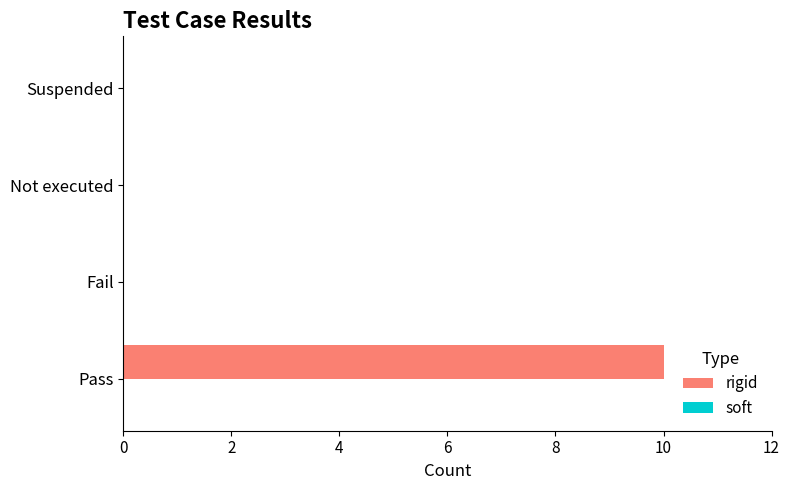

What is the change in value from Pass to Not executed?

-10